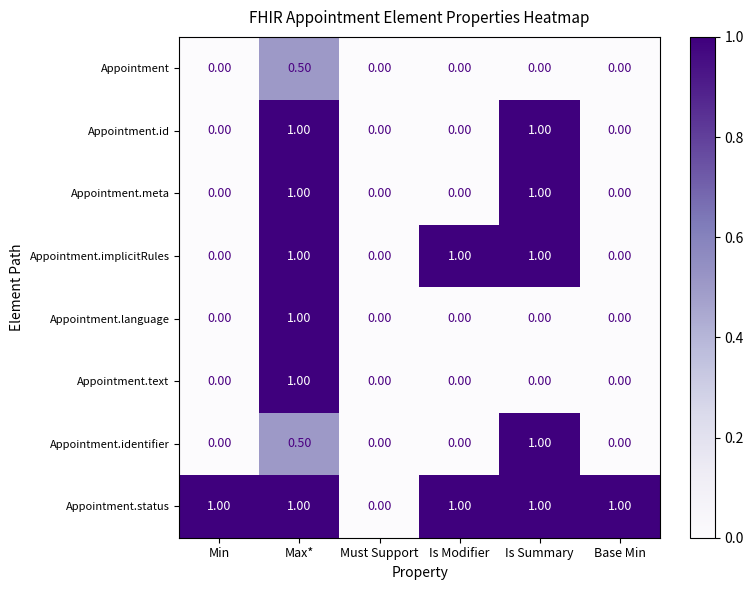

What is the difference between the second highest and second lowest values in the Appointment.identifier series?

0.5